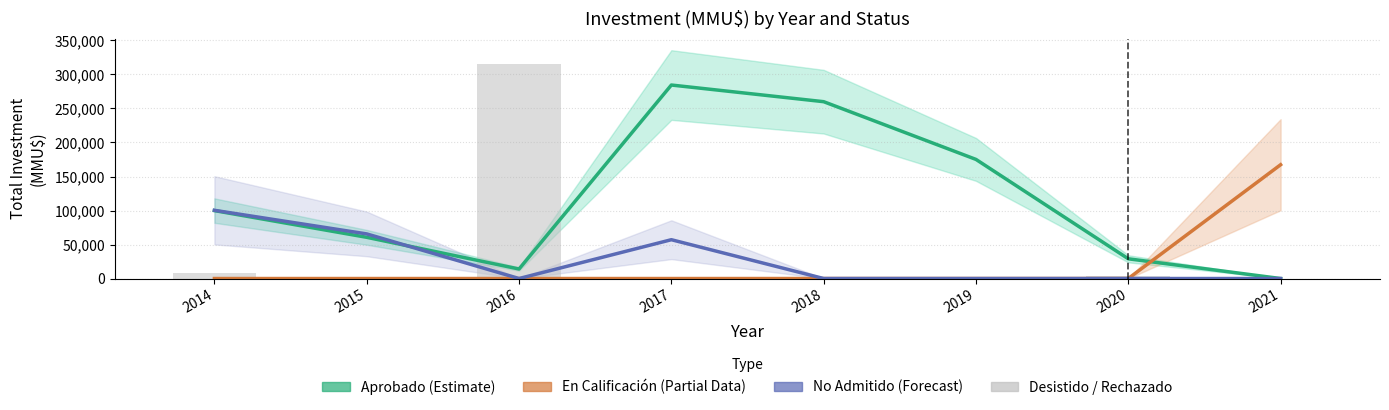

What are all the series names shown in the legend?

Aprobado (Estimate), En Calificación (Partial), No Admitido (Forecast), Desistido/Rechazado